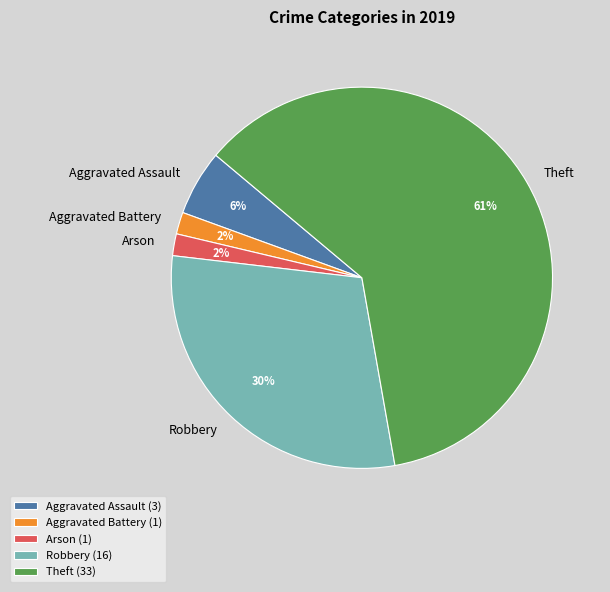

What is the majority slice?

Theft